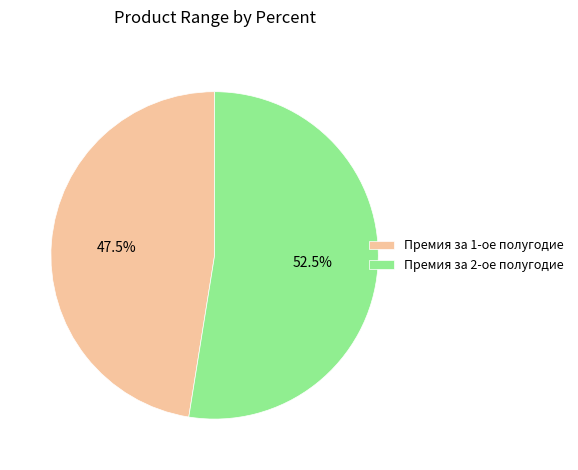

Rank the categories by value from highest to lowest.

Премия за 2-ое полугодие, Премия за 1-ое полугодие